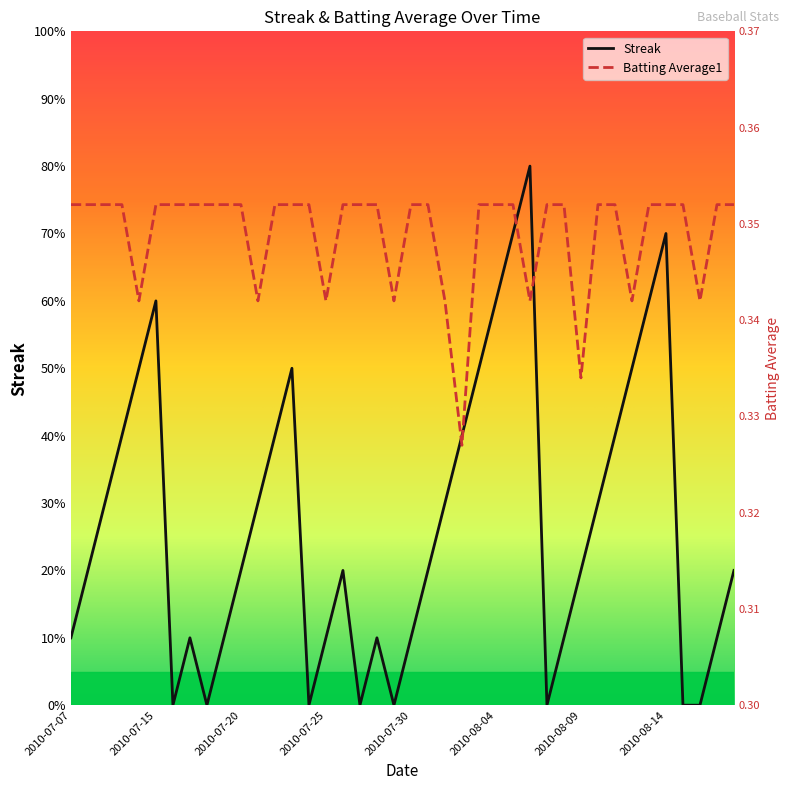

In Batting Average1, how many points are lower than both neighbors (excluding endpoints)?

9